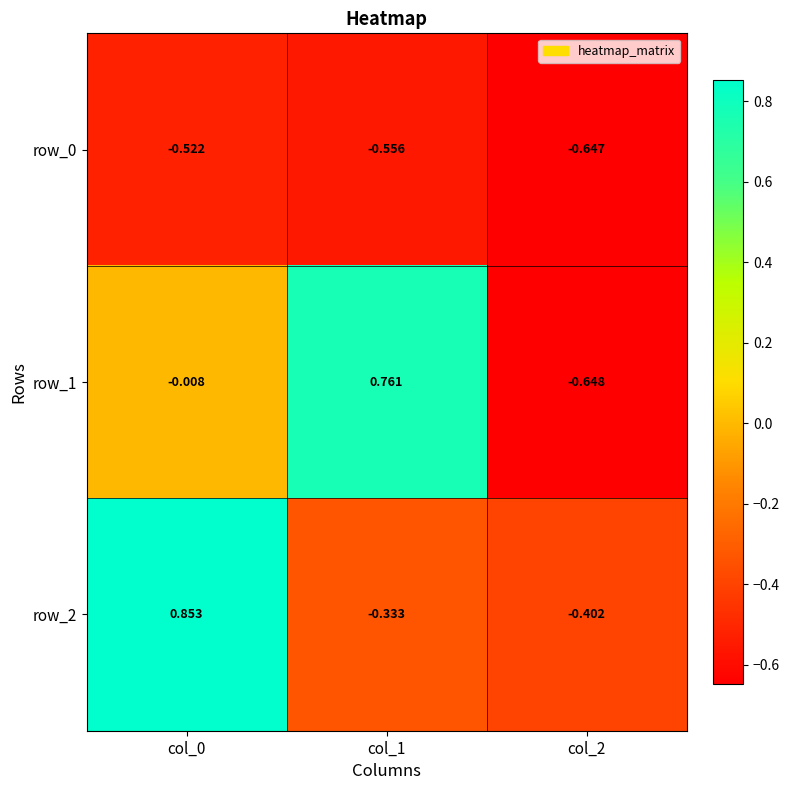

Is the value of row_1 at col_1 greater than the value of row_2 at col_1?

Yes